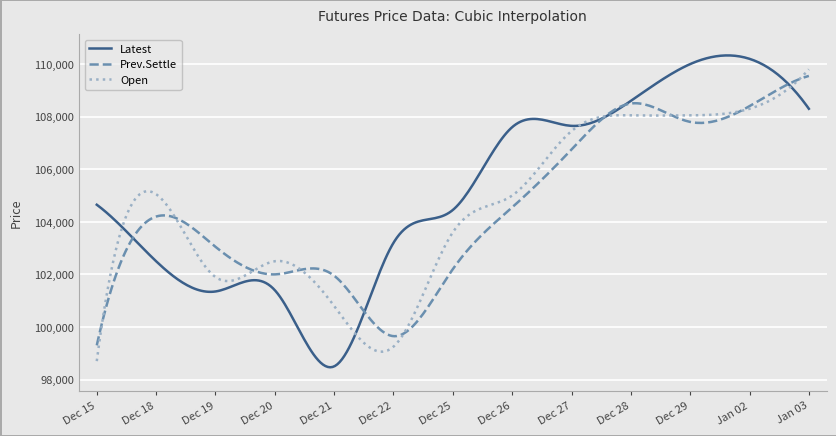

Which series has the widest spread of values?

Latest